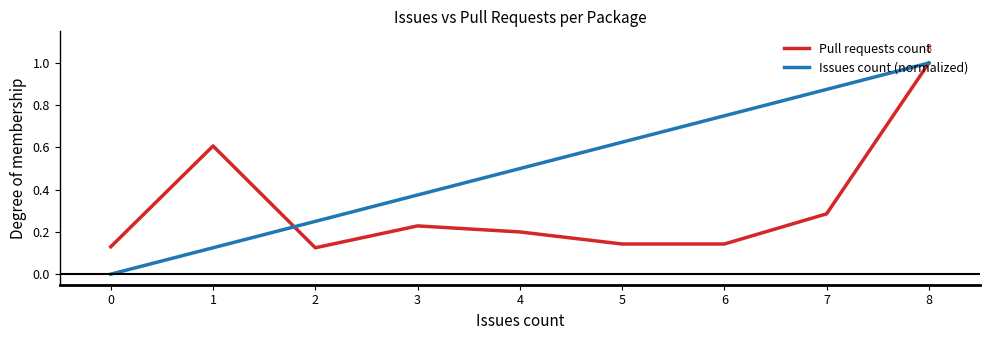

Which category has the lowest value in the Issues count (normalized) series?

0